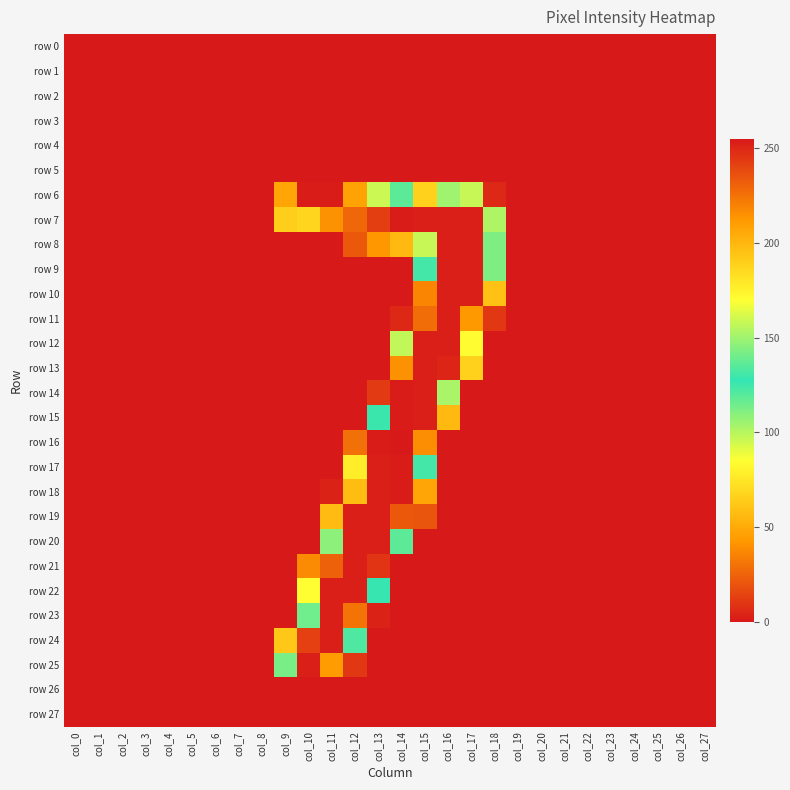

Reading left to right, list all the values displayed in this chart.

row 0: col_0=0	col_1=0	col_2=0	col_3=0	col_4=0	col_5=0	col_6=0	col_7=0	col_8=0	col_9=0	col_10=0	col_11=0	col_12=0	col_13=0	col_14=0	col_15=0	col_16=0	col_17=0	col_18=0	col_19=0	col_20=0	col_21=0	col_22=0	col_23=0	col_24=0	col_25=0	col_26=0	col_27=0
row 1: col_0=0	col_1=0	col_2=0	col_3=0	col_4=0	col_5=0	col_6=0	col_7=0	col_8=0	col_9=0	col_10=0	col_11=0	col_12=0	col_13=0	col_14=0	col_15=0	col_16=0	col_17=0	col_18=0	col_19=0	col_20=0	col_21=0	col_22=0	col_23=0	col_24=0	col_25=0	col_26=0	col_27=0
row 2: col_0=0	col_1=0	col_2=0	col_3=0	col_4=0	col_5=0	col_6=0	col_7=0	col_8=0	col_9=0	col_10=0	col_11=0	col_12=0	col_13=0	col_14=0	col_15=0	col_16=0	col_17=0	col_18=0	col_19=0	col_20=0	col_21=0	col_22=0	col_23=0	col_24=0	col_25=0	col_26=0	col_27=0
row 3: col_0=0	col_1=0	col_2=0	col_3=0	col_4=0	col_5=0	col_6=0	col_7=0	col_8=0	col_9=0	col_10=0	col_11=0	col_12=0	col_13=0	col_14=0	col_15=0	col_16=0	col_17=0	col_18=0	col_19=0	col_20=0	col_21=0	col_22=0	col_23=0	col_24=0	col_25=0	col_26=0	col_27=0
row 4: col_0=0	col_1=0	col_2=0	col_3=0	col_4=0	col_5=0	col_6=0	col_7=0	col_8=0	col_9=0	col_10=0	col_11=0	col_12=0	col_13=0	col_14=0	col_15=0	col_16=0	col_17=0	col_18=0	col_19=0	col_20=0	col_21=0	col_22=0	col_23=0	col_24=0	col_25=0	col_26=0	col_27=0
row 5: col_0=0	col_1=0	col_2=0	col_3=0	col_4=0	col_5=0	col_6=0	col_7=0	col_8=0	col_9=0	col_10=0	col_11=0	col_12=0	col_13=0	col_14=0	col_15=0	col_16=0	col_17=0	col_18=0	col_19=0	col_20=0	col_21=0	col_22=0	col_23=0	col_24=0	col_25=0	col_26=0	col_27=0
row 6: col_0=0	col_1=0	col_2=0	col_3=0	col_4=0	col_5=0	col_6=0	col_7=0	col_8=0	col_9=207	col_10=254	col_11=254	col_12=208	col_13=159	col_14=136	col_15=66	col_16=105	col_17=97	col_18=5	col_19=0	col_20=0	col_21=0	col_22=0	col_23=0	col_24=0	col_25=0	col_26=0	col_27=0
row 7: col_0=0	col_1=0	col_2=0	col_3=0	col_4=0	col_5=0	col_6=0	col_7=0	col_8=0	col_9=65	col_10=187	col_11=215	col_12=229	col_13=243	col_14=254	col_15=253	col_16=253	col_17=253	col_18=102	col_19=0	col_20=0	col_21=0	col_22=0	col_23=0	col_24=0	col_25=0	col_26=0	col_27=0
row 8: col_0=0	col_1=0	col_2=0	col_3=0	col_4=0	col_5=0	col_6=0	col_7=0	col_8=0	col_9=0	col_10=0	col_11=0	col_12=21	col_13=42	col_14=56	col_15=158	col_16=253	col_17=253	col_18=112	col_19=0	col_20=0	col_21=0	col_22=0	col_23=0	col_24=0	col_25=0	col_26=0	col_27=0
row 9: col_0=0	col_1=0	col_2=0	col_3=0	col_4=0	col_5=0	col_6=0	col_7=0	col_8=0	col_9=0	col_10=0	col_11=0	col_12=0	col_13=0	col_14=0	col_15=131	col_16=253	col_17=253	col_18=112	col_19=0	col_20=0	col_21=0	col_22=0	col_23=0	col_24=0	col_25=0	col_26=0	col_27=0
row 10: col_0=0	col_1=0	col_2=0	col_3=0	col_4=0	col_5=0	col_6=0	col_7=0	col_8=0	col_9=0	col_10=0	col_11=0	col_12=0	col_13=0	col_14=0	col_15=219	col_16=253	col_17=253	col_18=60	col_19=0	col_20=0	col_21=0	col_22=0	col_23=0	col_24=0	col_25=0	col_26=0	col_27=0
row 11: col_0=0	col_1=0	col_2=0	col_3=0	col_4=0	col_5=0	col_6=0	col_7=0	col_8=0	col_9=0	col_10=0	col_11=0	col_12=0	col_13=0	col_14=5	col_15=227	col_16=253	col_17=212	col_18=10	col_19=0	col_20=0	col_21=0	col_22=0	col_23=0	col_24=0	col_25=0	col_26=0	col_27=0
row 12: col_0=0	col_1=0	col_2=0	col_3=0	col_4=0	col_5=0	col_6=0	col_7=0	col_8=0	col_9=0	col_10=0	col_11=0	col_12=0	col_13=0	col_14=98	col_15=253	col_16=253	col_17=84	col_18=0	col_19=0	col_20=0	col_21=0	col_22=0	col_23=0	col_24=0	col_25=0	col_26=0	col_27=0
row 13: col_0=0	col_1=0	col_2=0	col_3=0	col_4=0	col_5=0	col_6=0	col_7=0	col_8=0	col_9=0	col_10=0	col_11=0	col_12=0	col_13=0	col_14=215	col_15=253	col_16=251	col_17=66	col_18=0	col_19=0	col_20=0	col_21=0	col_22=0	col_23=0	col_24=0	col_25=0	col_26=0	col_27=0
row 14: col_0=0	col_1=0	col_2=0	col_3=0	col_4=0	col_5=0	col_6=0	col_7=0	col_8=0	col_9=0	col_10=0	col_11=0	col_12=0	col_13=11	col_14=254	col_15=253	col_16=152	col_17=0	col_18=0	col_19=0	col_20=0	col_21=0	col_22=0	col_23=0	col_24=0	col_25=0	col_26=0	col_27=0
row 15: col_0=0	col_1=0	col_2=0	col_3=0	col_4=0	col_5=0	col_6=0	col_7=0	col_8=0	col_9=0	col_10=0	col_11=0	col_12=0	col_13=129	col_14=254	col_15=253	col_16=56	col_17=0	col_18=0	col_19=0	col_20=0	col_21=0	col_22=0	col_23=0	col_24=0	col_25=0	col_26=0	col_27=0
row 16: col_0=0	col_1=0	col_2=0	col_3=0	col_4=0	col_5=0	col_6=0	col_7=0	col_8=0	col_9=0	col_10=0	col_11=0	col_12=29	col_13=254	col_14=255	col_15=216	col_16=0	col_17=0	col_18=0	col_19=0	col_20=0	col_21=0	col_22=0	col_23=0	col_24=0	col_25=0	col_26=0	col_27=0
row 17: col_0=0	col_1=0	col_2=0	col_3=0	col_4=0	col_5=0	col_6=0	col_7=0	col_8=0	col_9=0	col_10=0	col_11=0	col_12=78	col_13=253	col_14=254	col_15=131	col_16=0	col_17=0	col_18=0	col_19=0	col_20=0	col_21=0	col_22=0	col_23=0	col_24=0	col_25=0	col_26=0	col_27=0
row 18: col_0=0	col_1=0	col_2=0	col_3=0	col_4=0	col_5=0	col_6=0	col_7=0	col_8=0	col_9=0	col_10=0	col_11=3	col_12=197	col_13=253	col_14=254	col_15=48	col_16=0	col_17=0	col_18=0	col_19=0	col_20=0	col_21=0	col_22=0	col_23=0	col_24=0	col_25=0	col_26=0	col_27=0
row 19: col_0=0	col_1=0	col_2=0	col_3=0	col_4=0	col_5=0	col_6=0	col_7=0	col_8=0	col_9=0	col_10=0	col_11=57	col_12=253	col_13=253	col_14=234	col_15=20	col_16=0	col_17=0	col_18=0	col_19=0	col_20=0	col_21=0	col_22=0	col_23=0	col_24=0	col_25=0	col_26=0	col_27=0
row 20: col_0=0	col_1=0	col_2=0	col_3=0	col_4=0	col_5=0	col_6=0	col_7=0	col_8=0	col_9=0	col_10=0	col_11=109	col_12=253	col_13=253	col_14=119	col_15=0	col_16=0	col_17=0	col_18=0	col_19=0	col_20=0	col_21=0	col_22=0	col_23=0	col_24=0	col_25=0	col_26=0	col_27=0
row 21: col_0=0	col_1=0	col_2=0	col_3=0	col_4=0	col_5=0	col_6=0	col_7=0	col_8=0	col_9=0	col_10=38	col_11=231	col_12=253	col_13=246	col_14=0	col_15=0	col_16=0	col_17=0	col_18=0	col_19=0	col_20=0	col_21=0	col_22=0	col_23=0	col_24=0	col_25=0	col_26=0	col_27=0
row 22: col_0=0	col_1=0	col_2=0	col_3=0	col_4=0	col_5=0	col_6=0	col_7=0	col_8=0	col_9=0	col_10=85	col_11=253	col_12=253	col_13=128	col_14=0	col_15=0	col_16=0	col_17=0	col_18=0	col_19=0	col_20=0	col_21=0	col_22=0	col_23=0	col_24=0	col_25=0	col_26=0	col_27=0
row 23: col_0=0	col_1=0	col_2=0	col_3=0	col_4=0	col_5=0	col_6=0	col_7=0	col_8=0	col_9=0	col_10=140	col_11=253	col_12=225	col_13=3	col_14=0	col_15=0	col_16=0	col_17=0	col_18=0	col_19=0	col_20=0	col_21=0	col_22=0	col_23=0	col_24=0	col_25=0	col_26=0	col_27=0
row 24: col_0=0	col_1=0	col_2=0	col_3=0	col_4=0	col_5=0	col_6=0	col_7=0	col_8=0	col_9=62	col_10=242	col_11=253	col_12=133	col_13=0	col_14=0	col_15=0	col_16=0	col_17=0	col_18=0	col_19=0	col_20=0	col_21=0	col_22=0	col_23=0	col_24=0	col_25=0	col_26=0	col_27=0
row 25: col_0=0	col_1=0	col_2=0	col_3=0	col_4=0	col_5=0	col_6=0	col_7=0	col_8=0	col_9=113	col_10=253	col_11=211	col_12=10	col_13=0	col_14=0	col_15=0	col_16=0	col_17=0	col_18=0	col_19=0	col_20=0	col_21=0	col_22=0	col_23=0	col_24=0	col_25=0	col_26=0	col_27=0
row 26: col_0=0	col_1=0	col_2=0	col_3=0	col_4=0	col_5=0	col_6=0	col_7=0	col_8=0	col_9=0	col_10=0	col_11=0	col_12=0	col_13=0	col_14=0	col_15=0	col_16=0	col_17=0	col_18=0	col_19=0	col_20=0	col_21=0	col_22=0	col_23=0	col_24=0	col_25=0	col_26=0	col_27=0
row 27: col_0=0	col_1=0	col_2=0	col_3=0	col_4=0	col_5=0	col_6=0	col_7=0	col_8=0	col_9=0	col_10=0	col_11=0	col_12=0	col_13=0	col_14=0	col_15=0	col_16=0	col_17=0	col_18=0	col_19=0	col_20=0	col_21=0	col_22=0	col_23=0	col_24=0	col_25=0	col_26=0	col_27=0